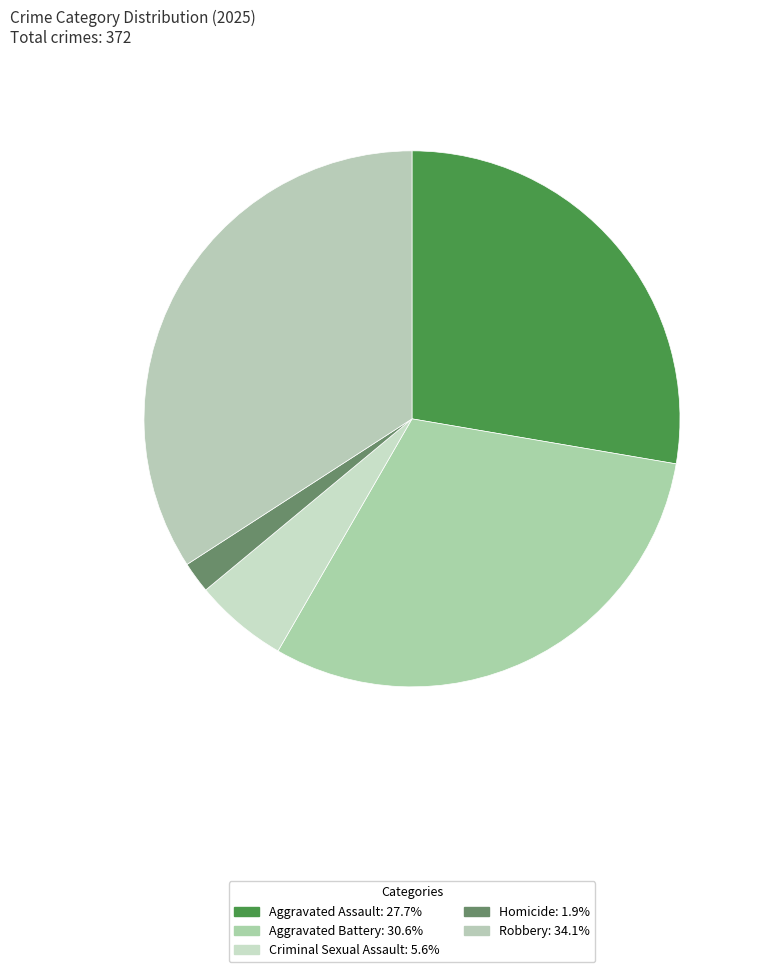

To the nearest percent, what is the difference between the Aggravated Battery and Homicide slice percentages?

29%